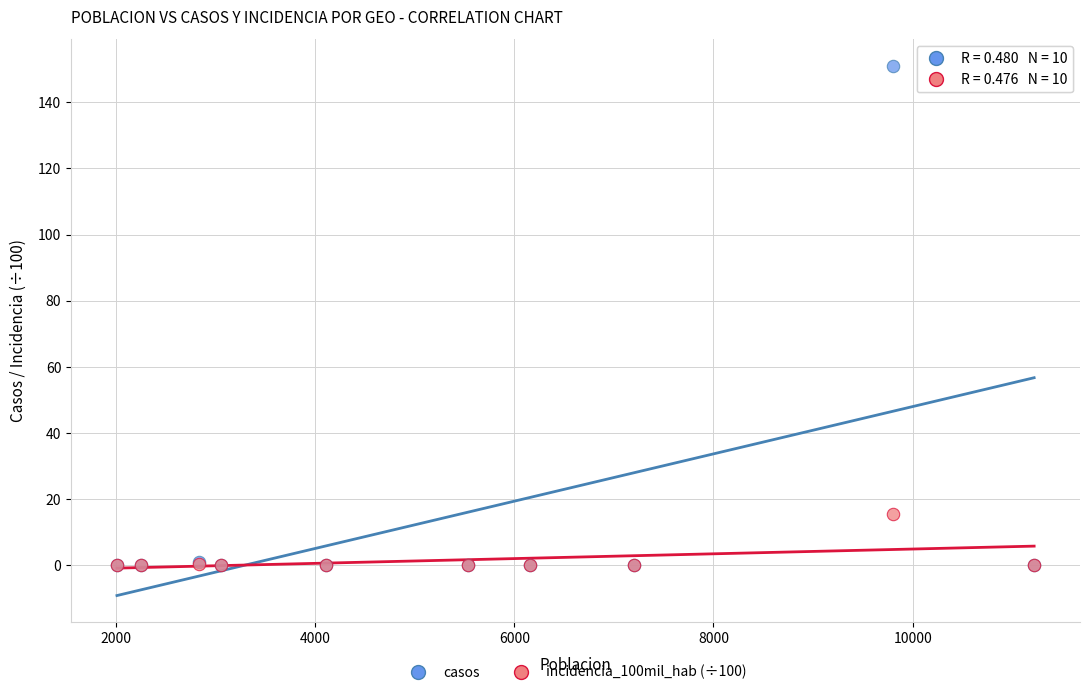

Across all series, what Y value is closest to 75?

15.4